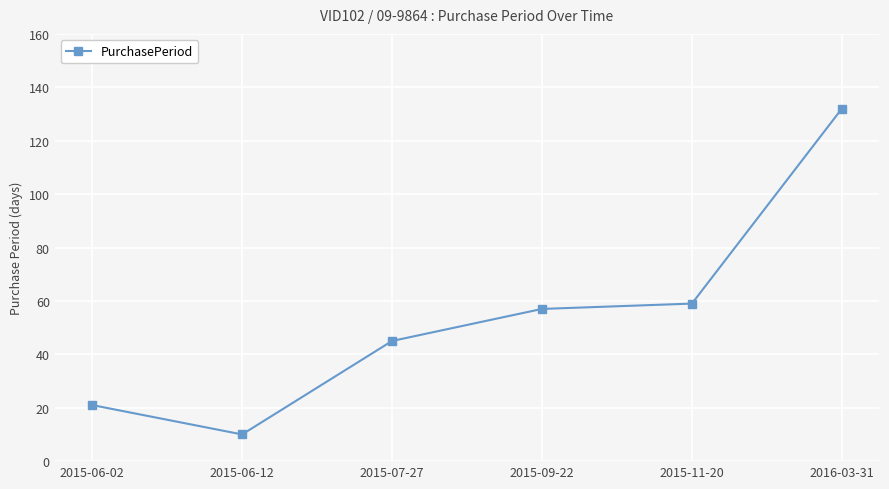

At which category does the chart reach its minimum across all series?

2015-06-12